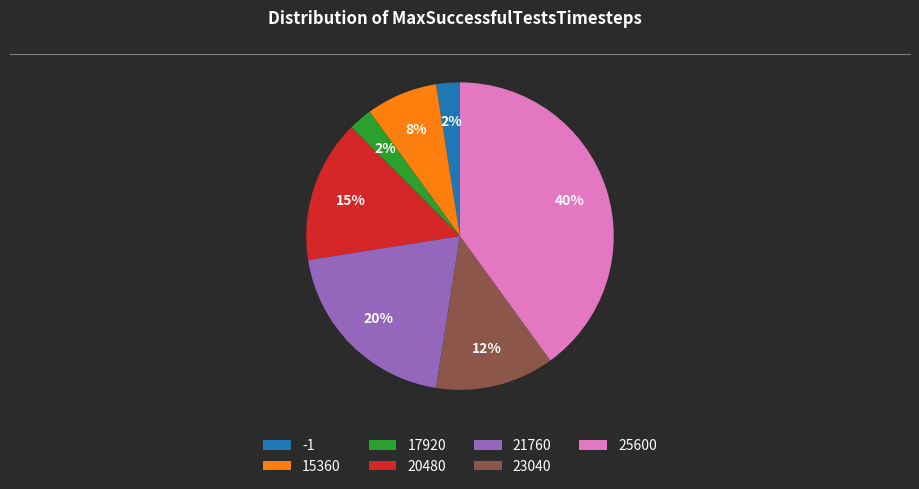

Does 15360 account for over 50% of the chart?

No